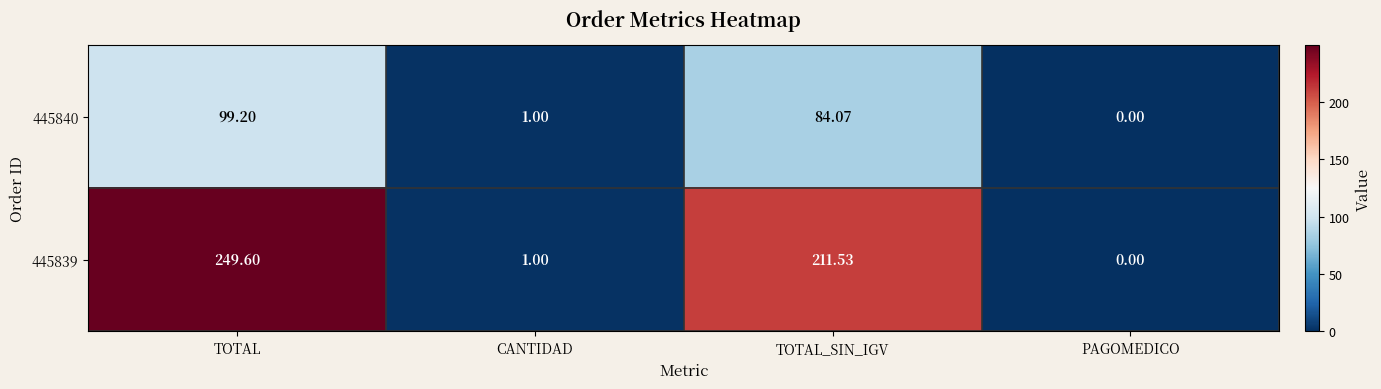

Which category has the lowest value across all series?

PAGOMEDICO